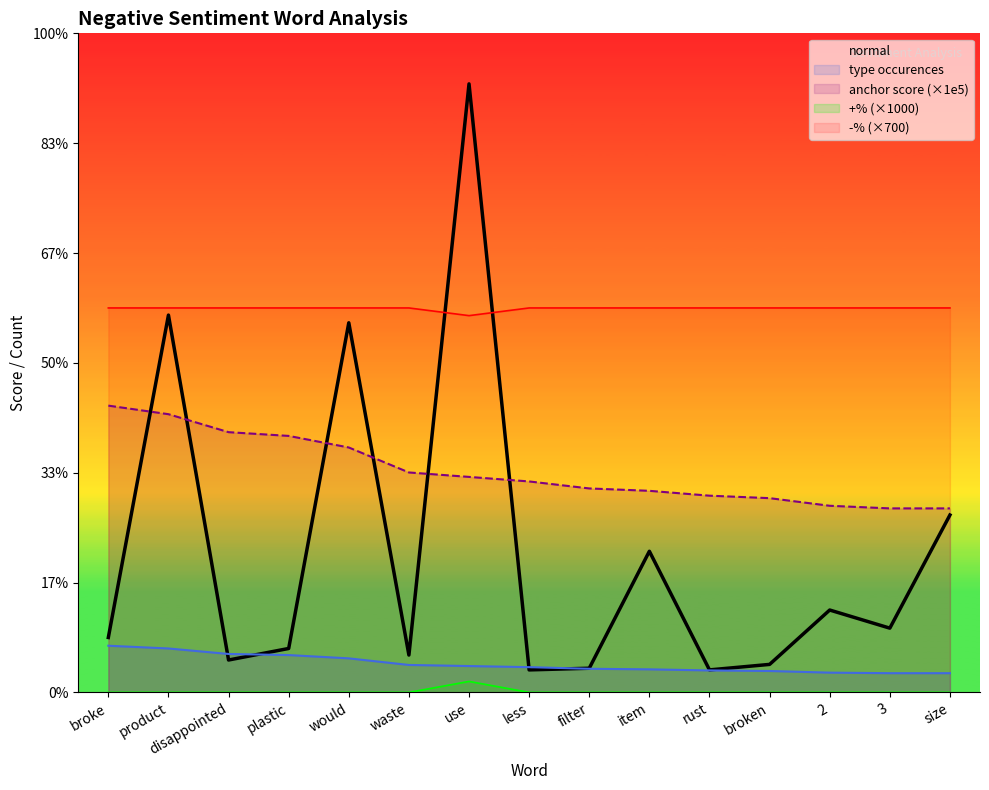

What is the label of the 15th point from the right?

broke